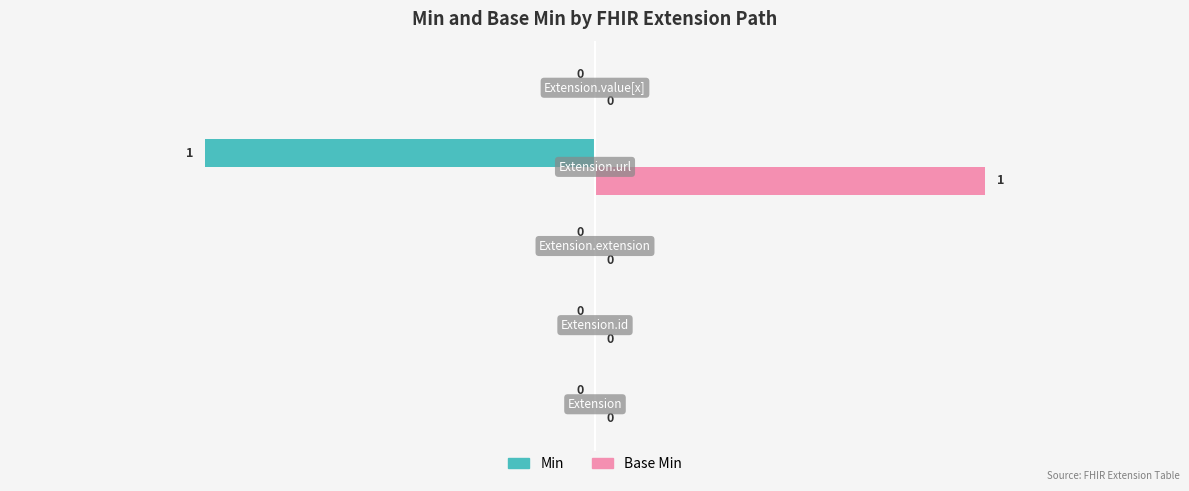

How many Base Min values are between 0 and 1?

5